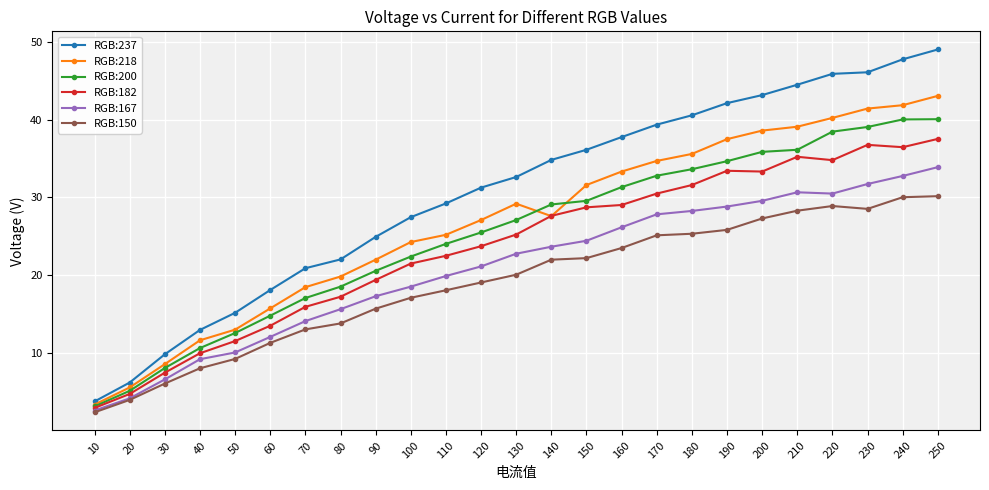

Is it true that RGB:200 equals 30.6 at 80?

False